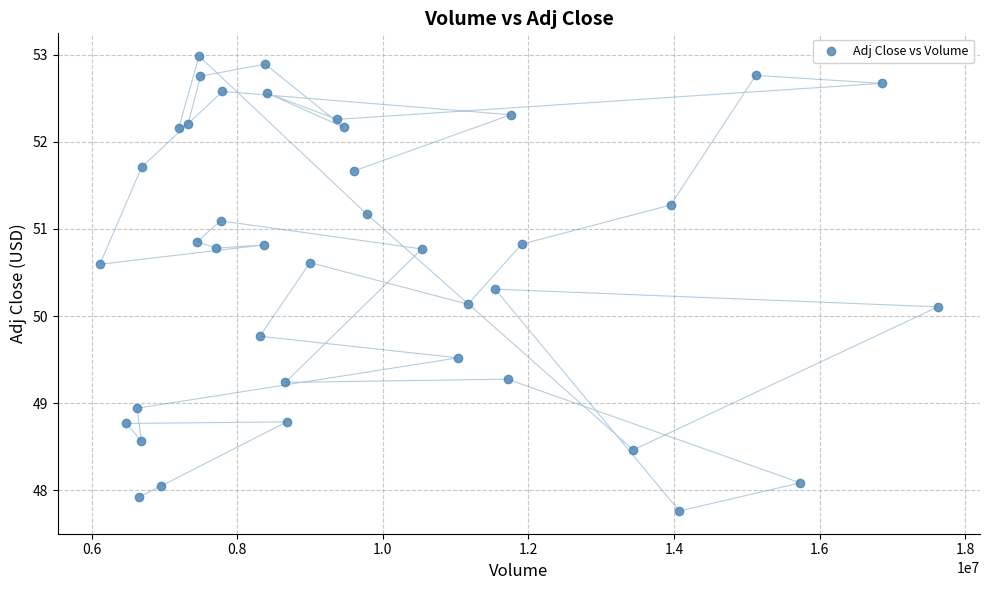

What is the range of X values (max minus min)?

11517100.0